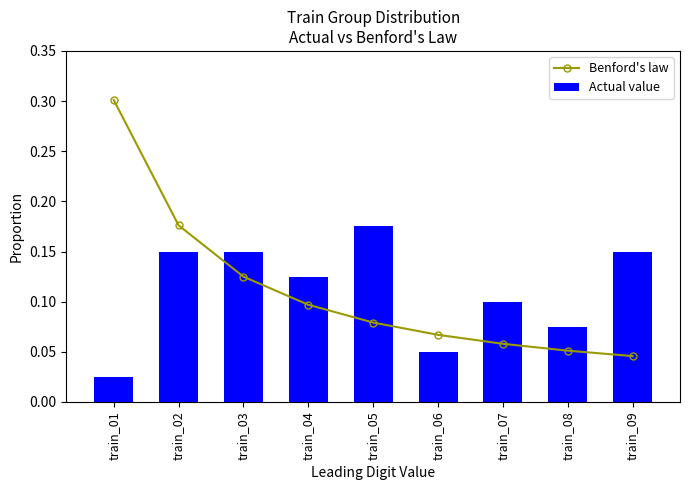

True or false: Benford's law has a value of 0.1 at train_08.

False